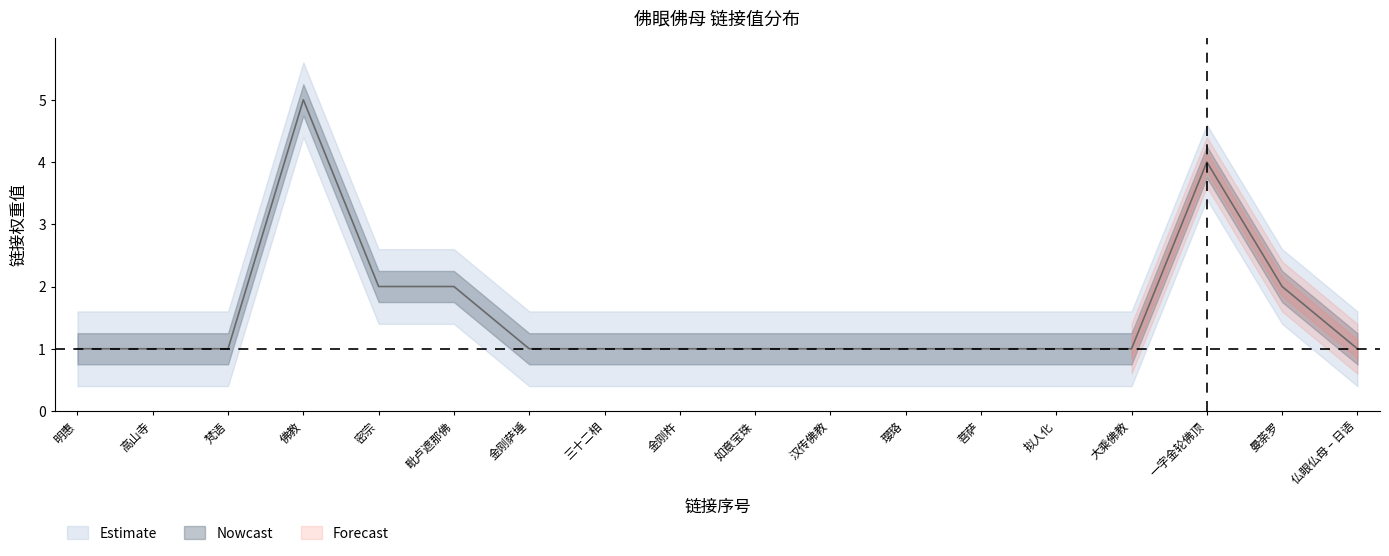

How many lines are shown in the chart?

1